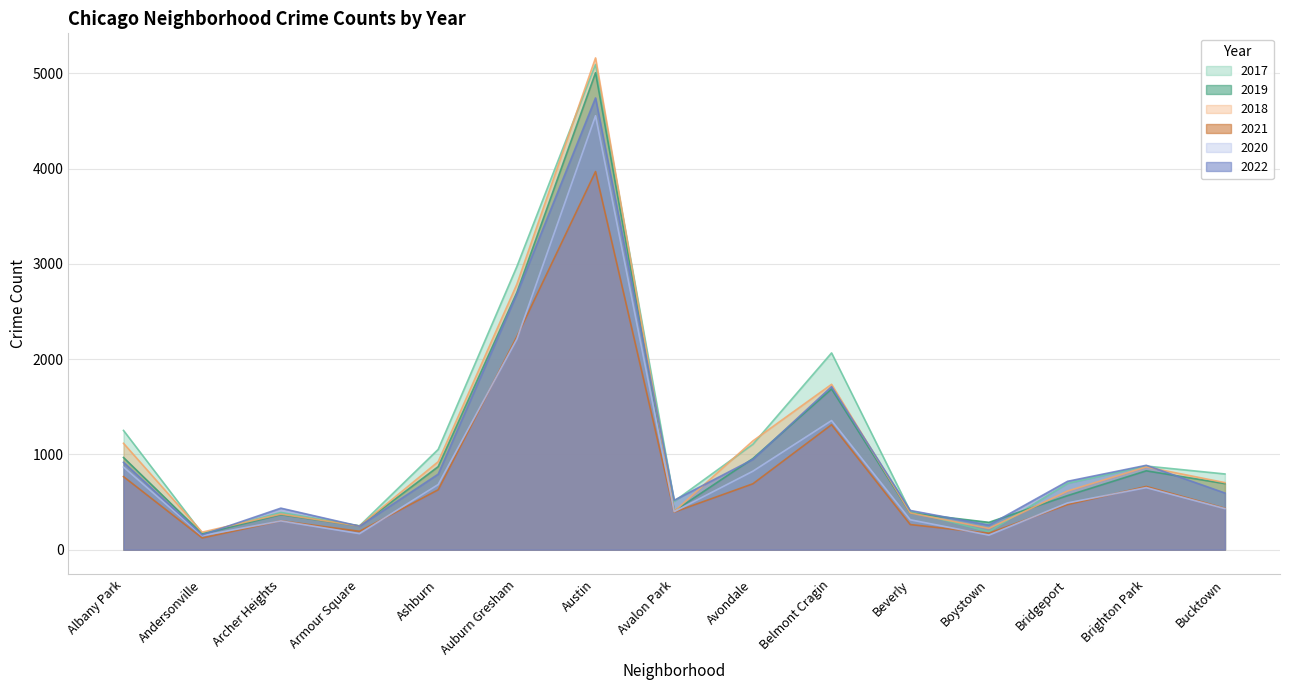

How many lines are shown in the chart?

6